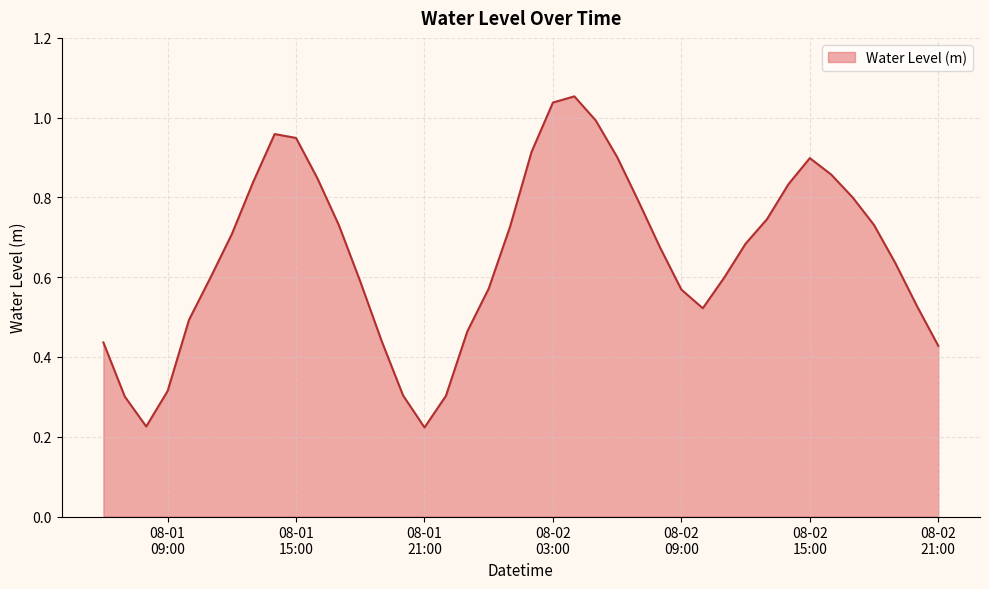

How many lines are shown in the chart?

1